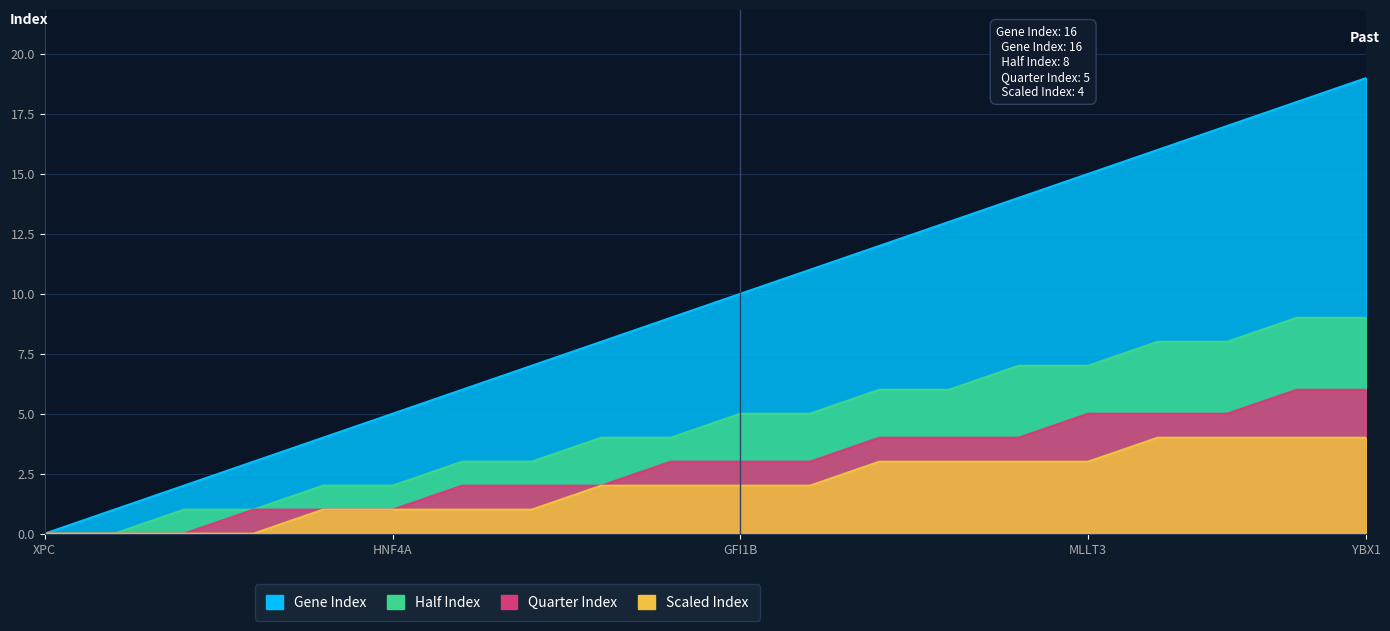

At which category is the sum across all series the highest?

YBX1